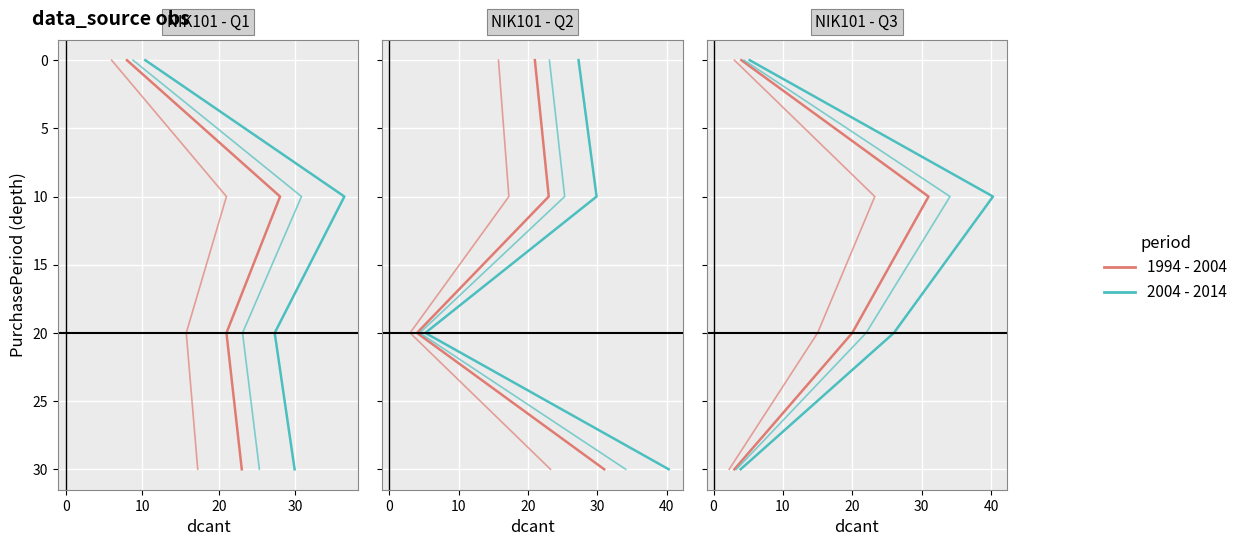

Does the chart display data point markers on the line(s)?

No